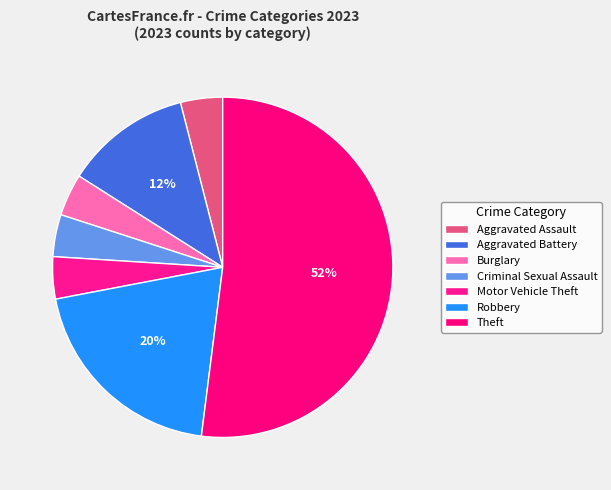

How many slices are in this pie chart?

7